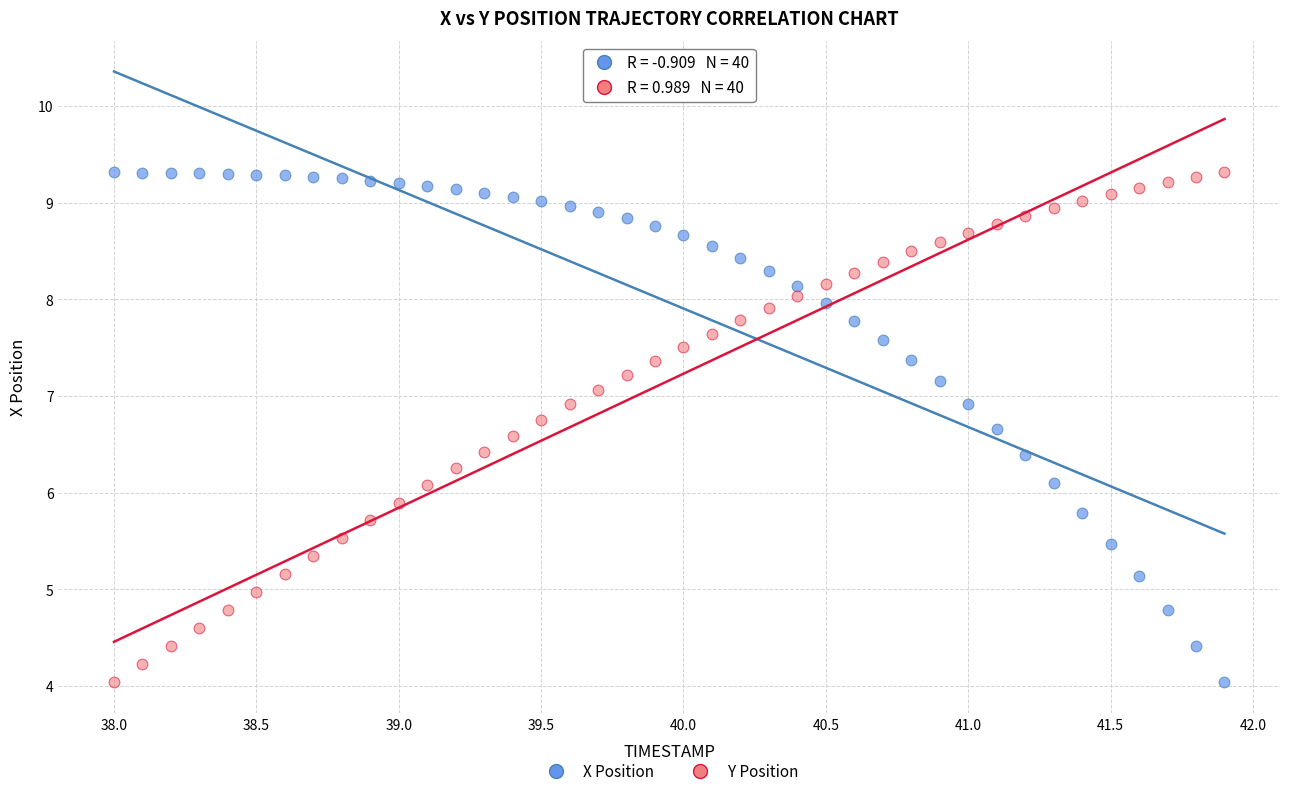

Across all data points, what is the range of X values (max minus min)?

3.9